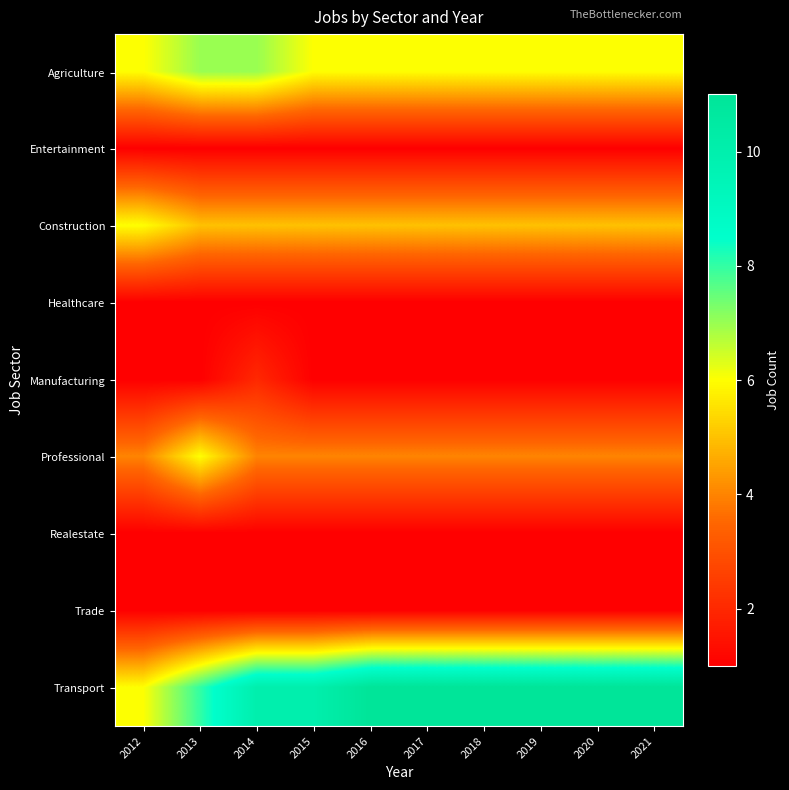

What is the difference between the highest and lowest values at 2020?

10